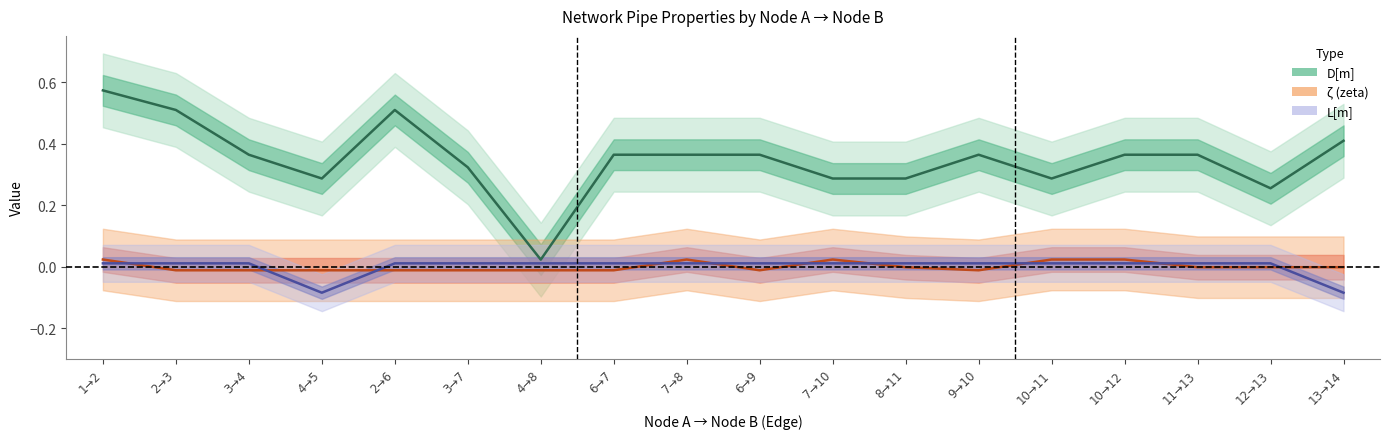

What are all the series names shown in the legend?

D[m], zeta, L[m]